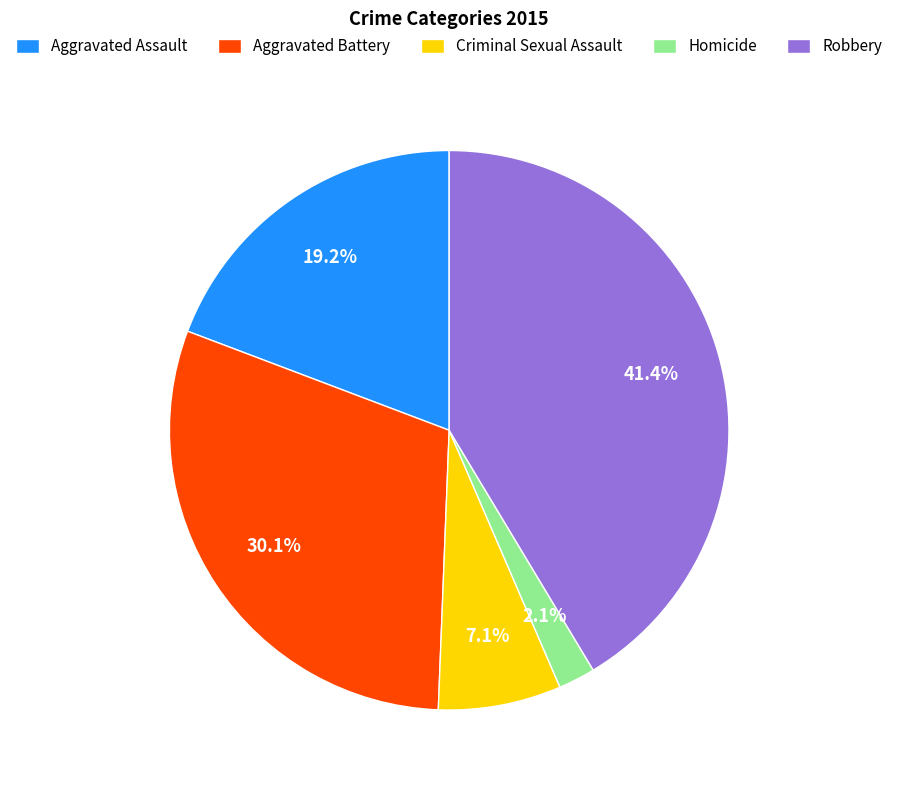

Which has a higher value, Criminal Sexual Assault or Aggravated Assault?

Aggravated Assault